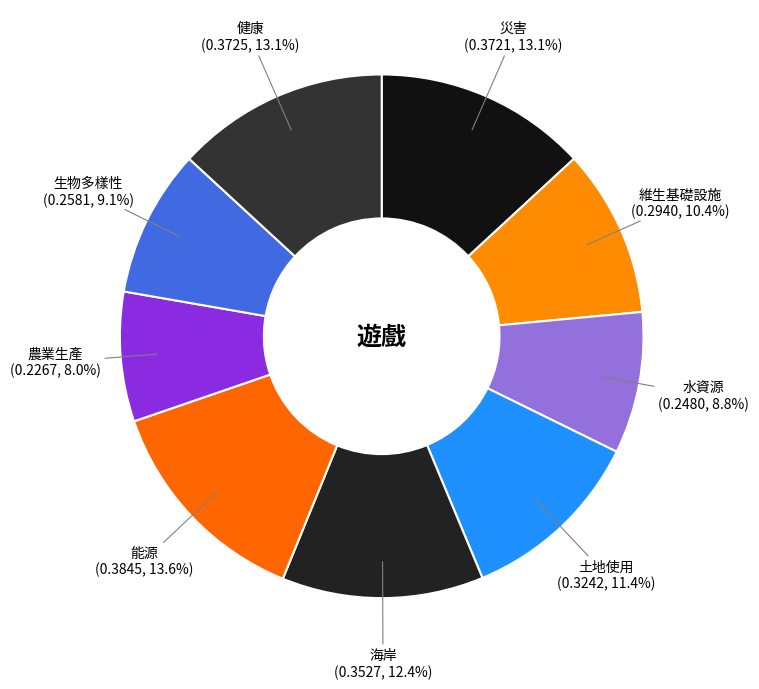

Between 生物多樣性 and 能源, which is larger?

能源